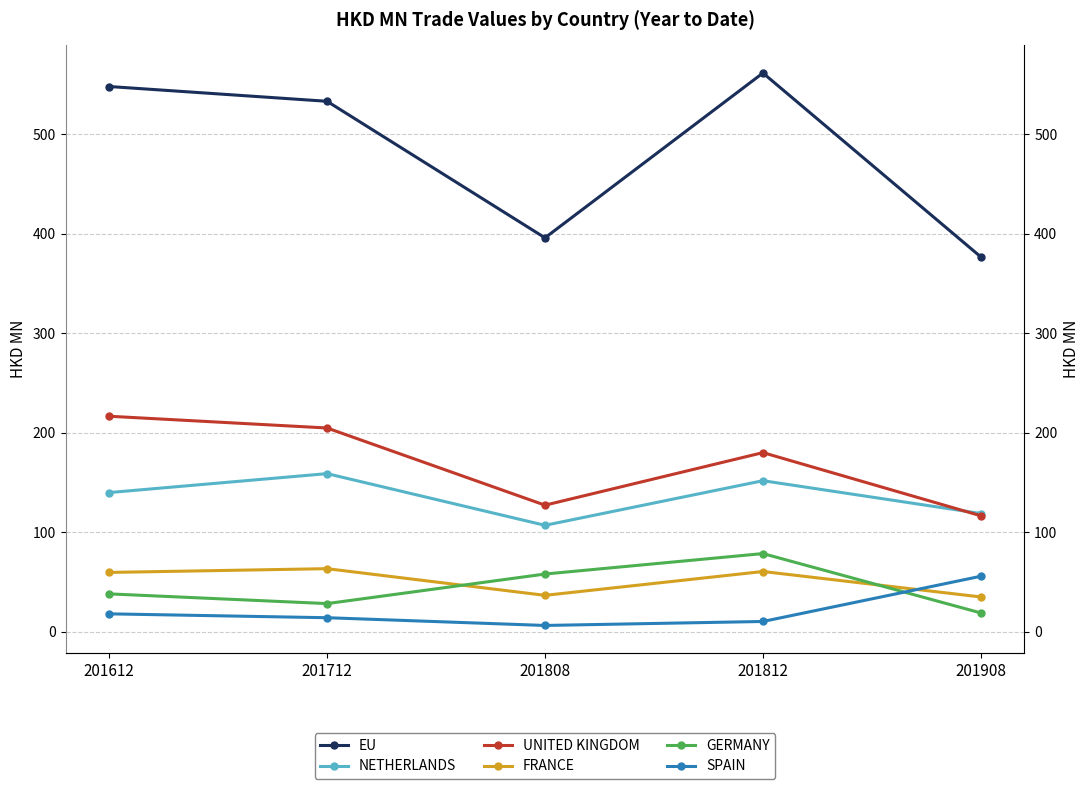

True or false: SPAIN and NETHERLANDS intersect in this chart.

False